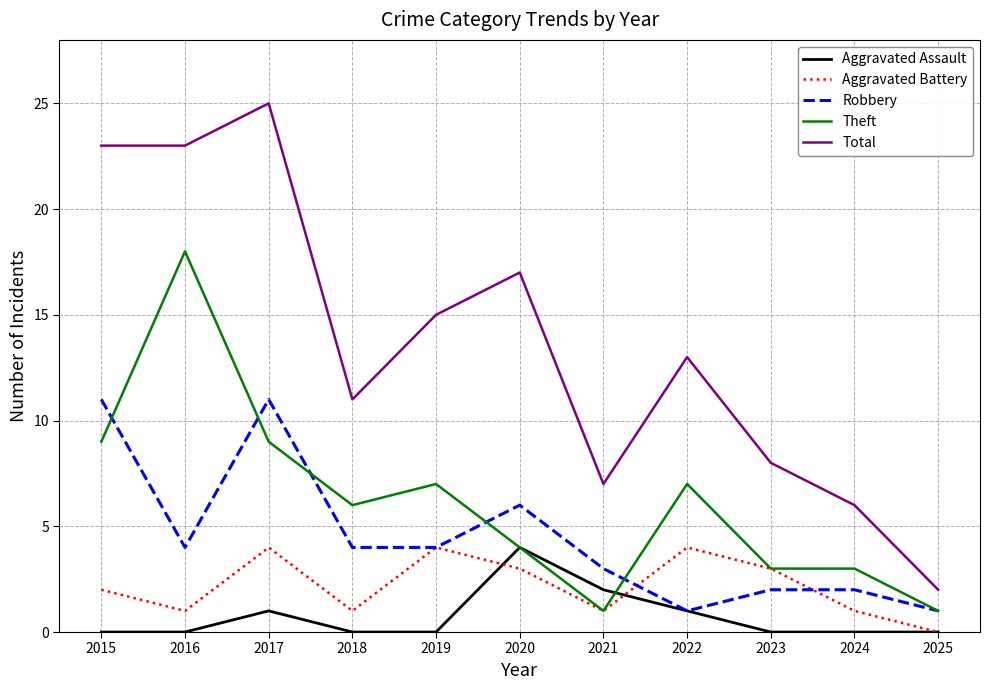

At which category is the sum across all series the highest?

2017